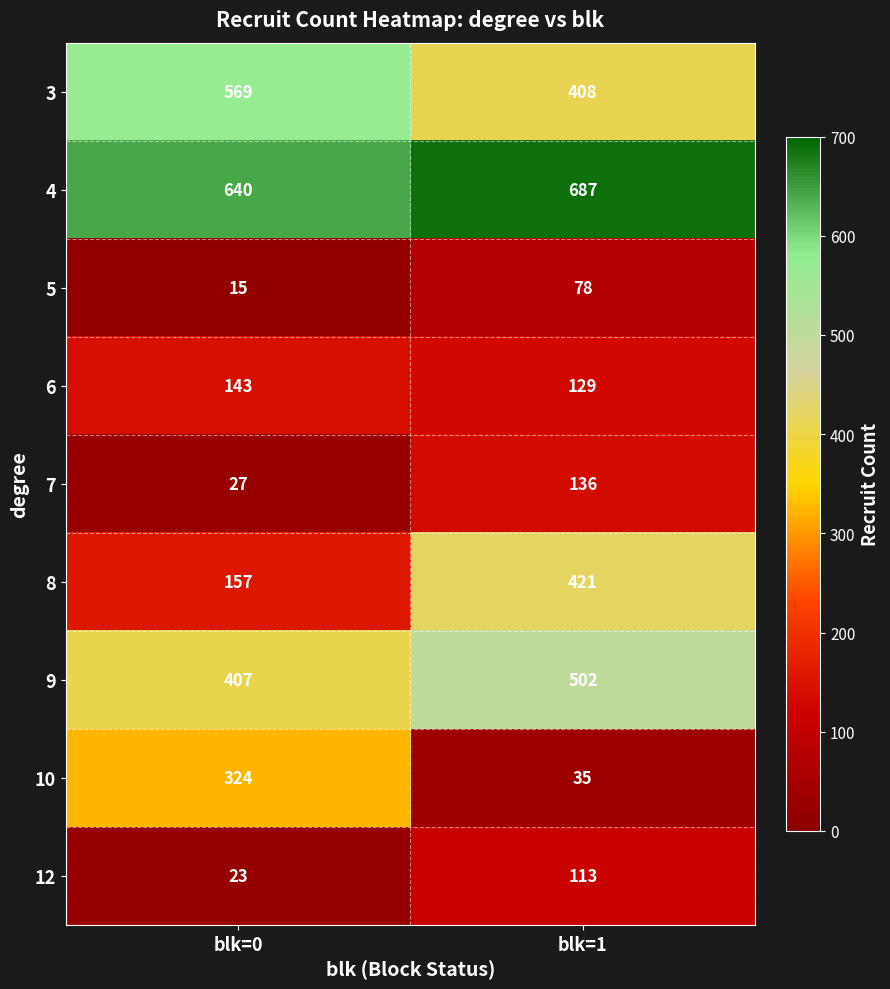

Reading left to right, list all the values displayed in this chart.

3: blk=0=569	blk=1=408
4: blk=0=640	blk=1=687
5: blk=0=15	blk=1=78
6: blk=0=143	blk=1=129
7: blk=0=27	blk=1=136
8: blk=0=157	blk=1=421
9: blk=0=407	blk=1=502
10: blk=0=324	blk=1=35
12: blk=0=23	blk=1=113